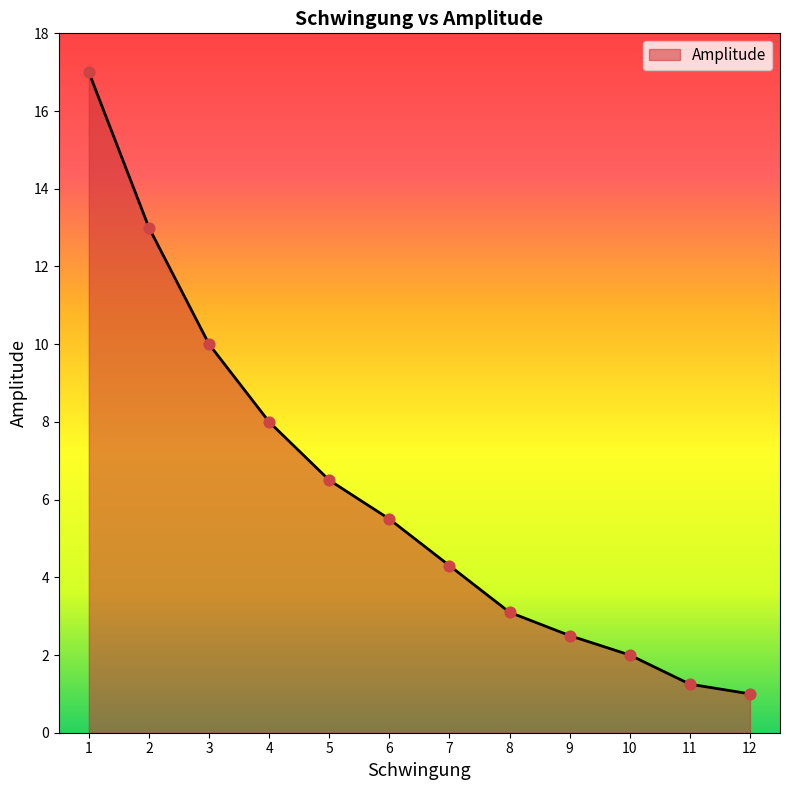

Which has a higher value, 3 or 6?

3